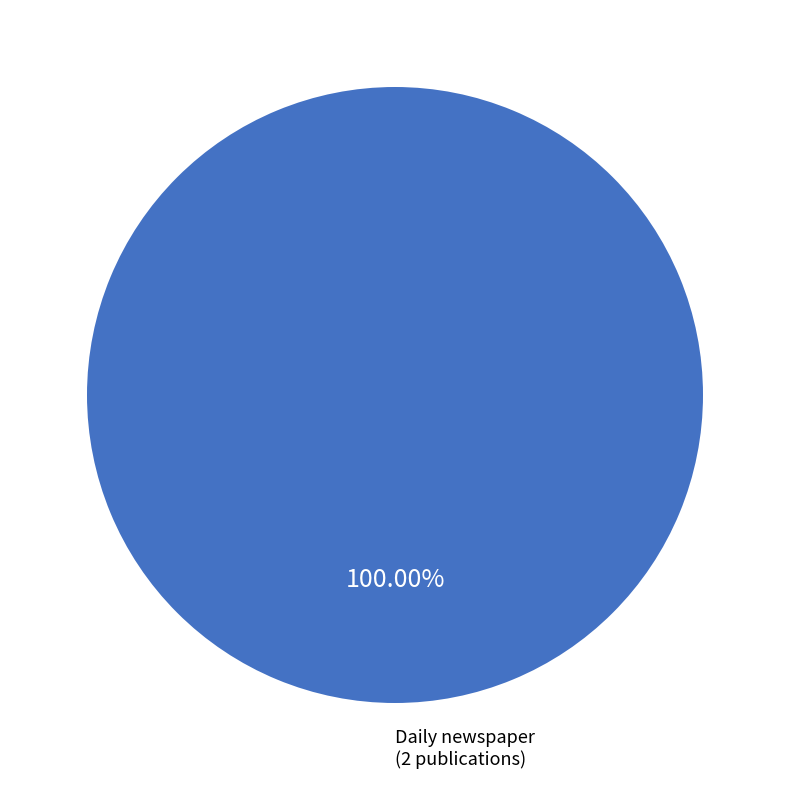

Is there a majority slice in this chart?

Yes